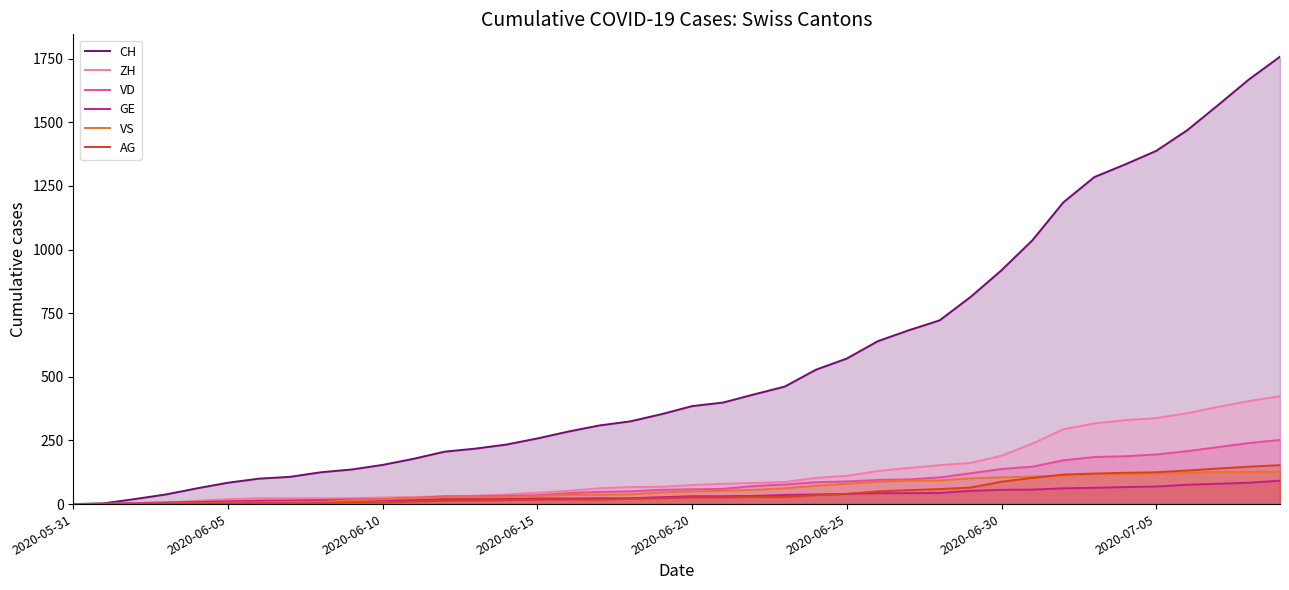

Which series has the widest spread of values?

CH